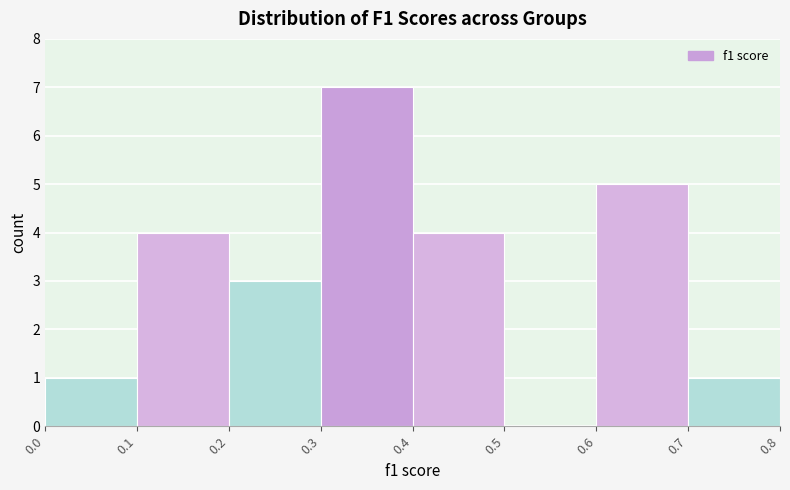

Reading left to right, list every bar in this chart as the range it spans on the x-axis followed by its height. The values are not printed on the chart, so give them approximately, as read against the axis.

0.0 to 0.1: 1
0.1 to 0.2: 4
0.2 to 0.3: 3
0.3 to 0.4: 7
0.4 to 0.5: 4
0.5 to 0.6: 0
0.6 to 0.7: 5
0.7 to 0.8: 1